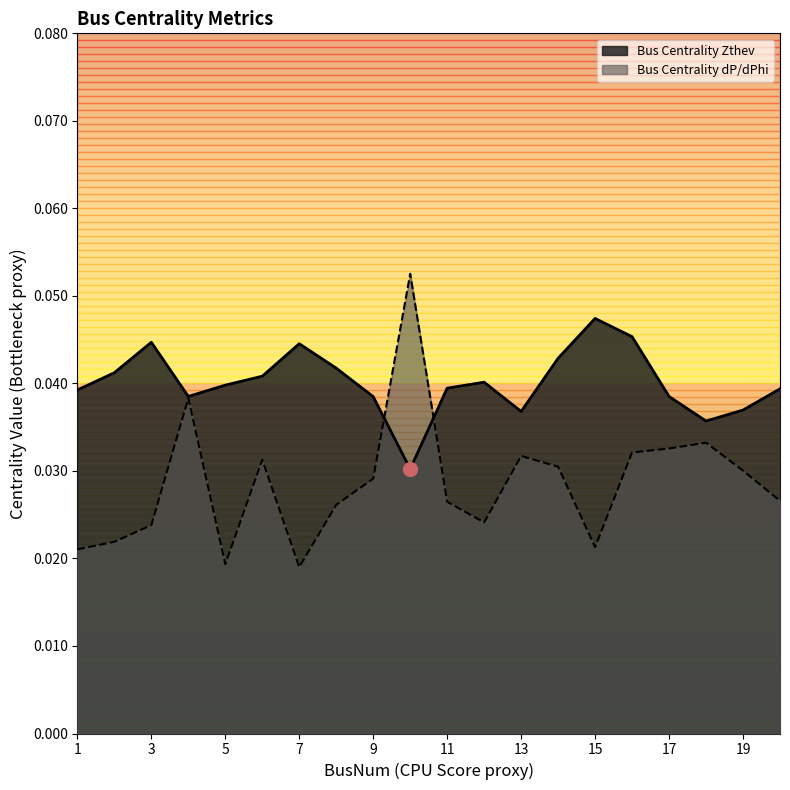

How many distinct data groups are displayed?

2